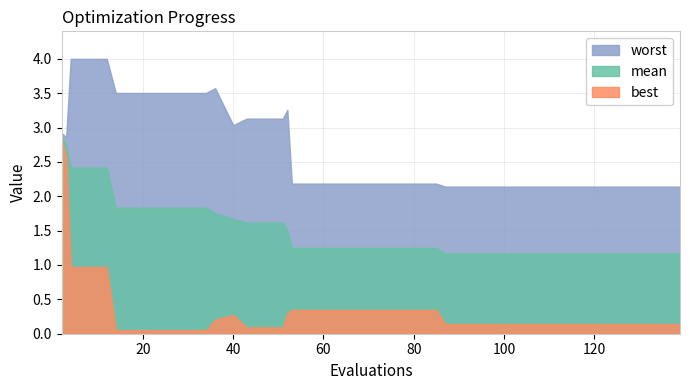

What is the minimum value shown in the chart?

0.1